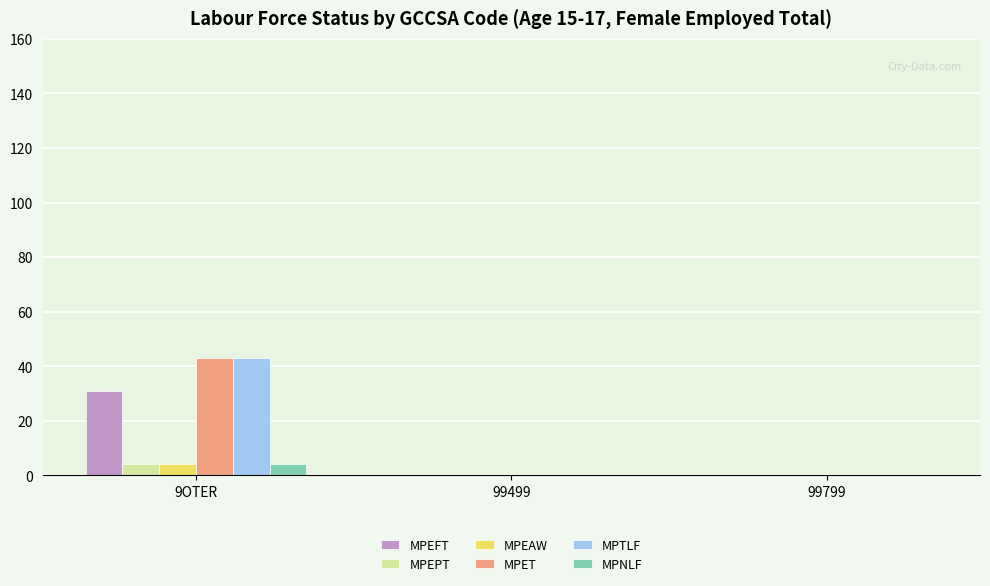

What are all the series names shown in the legend?

MPEFT, MPEPT, MPEAW, MPET, MPTLF, MPNLF